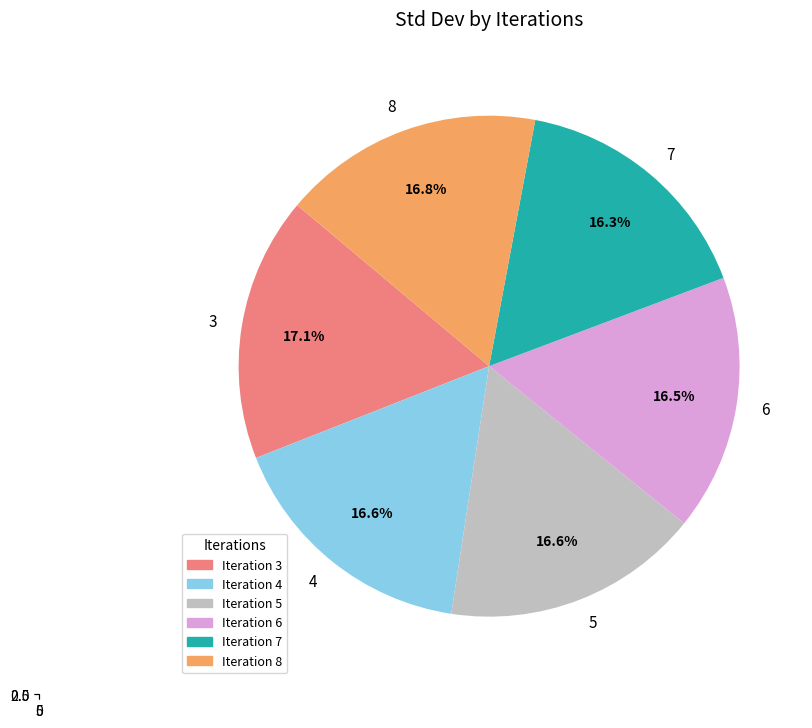

How many segments does this pie chart have?

6